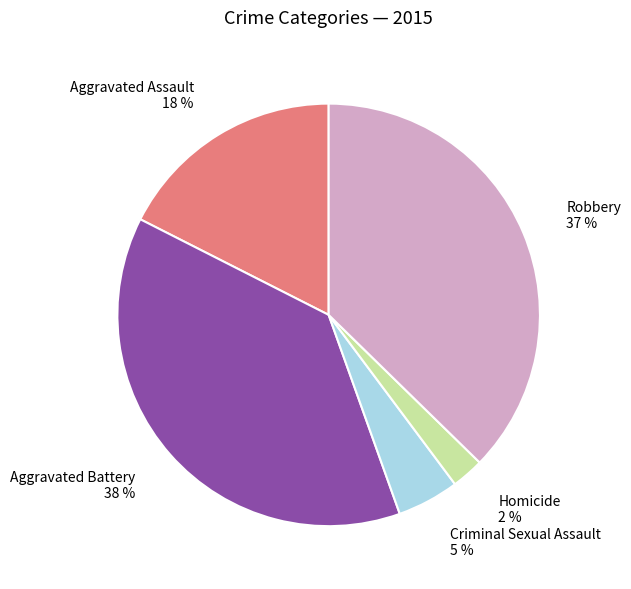

How many segments does this pie chart have?

5